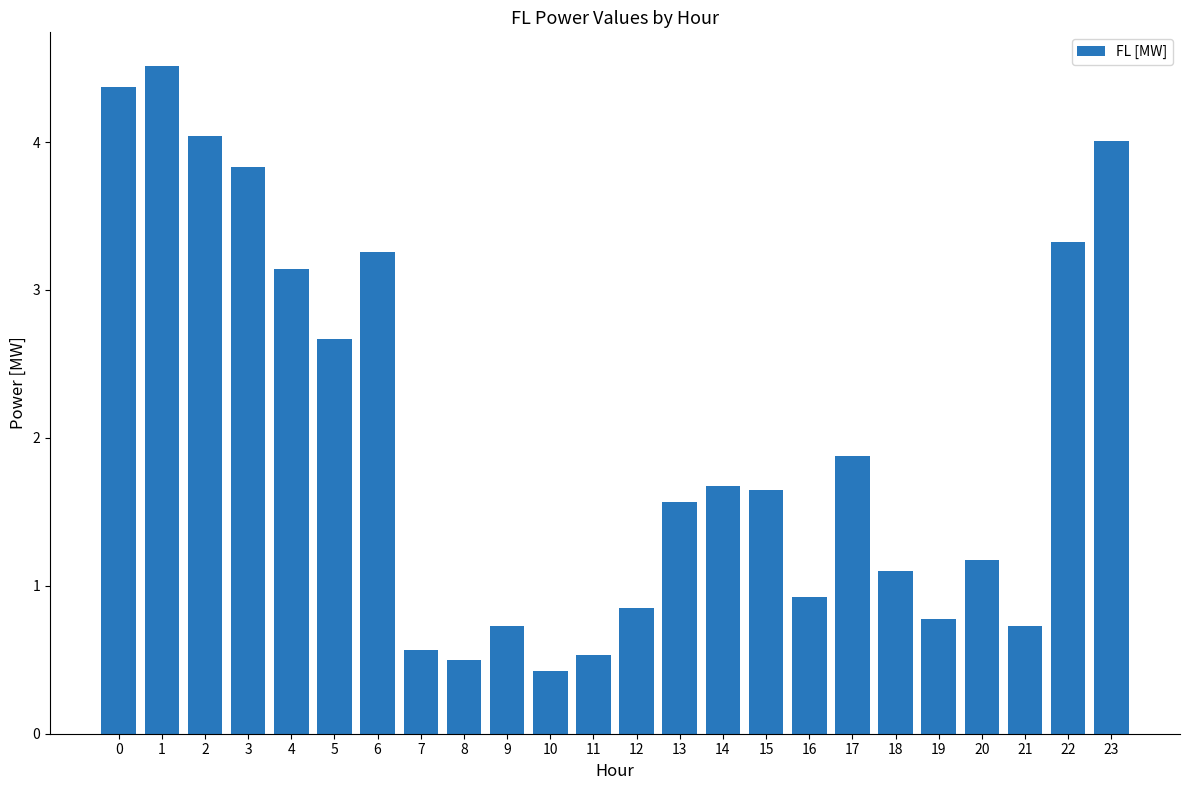

What is the smallest value displayed?

0.4